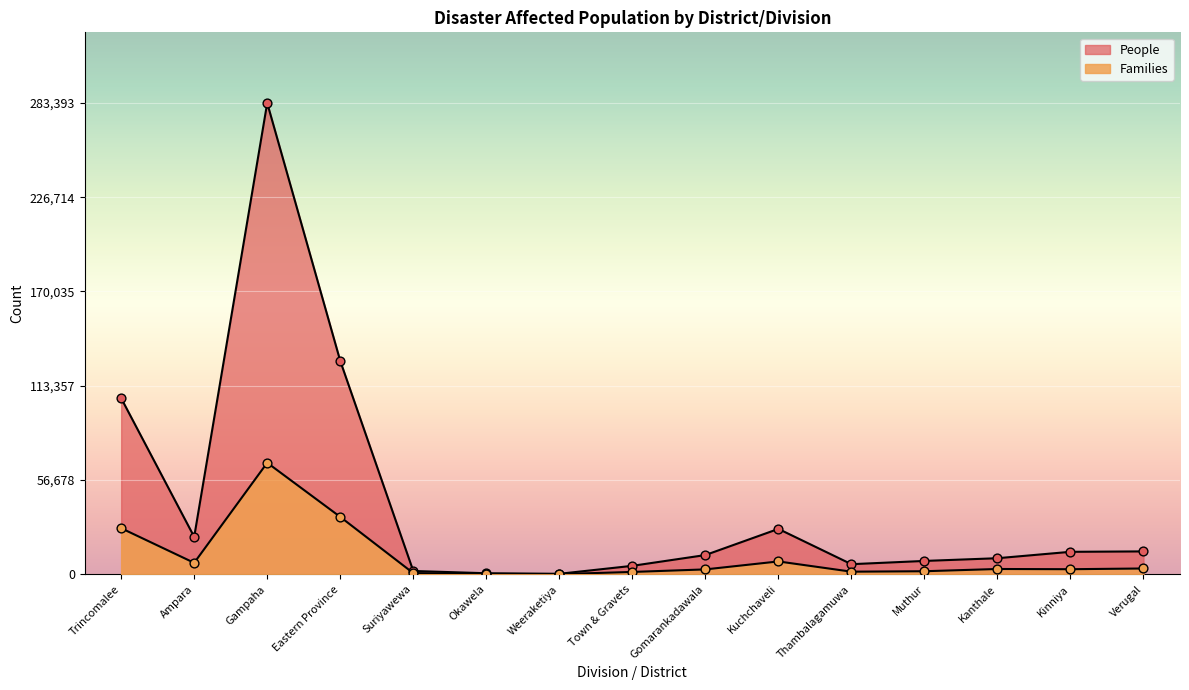

Which series contains the lowest Y value?

Families